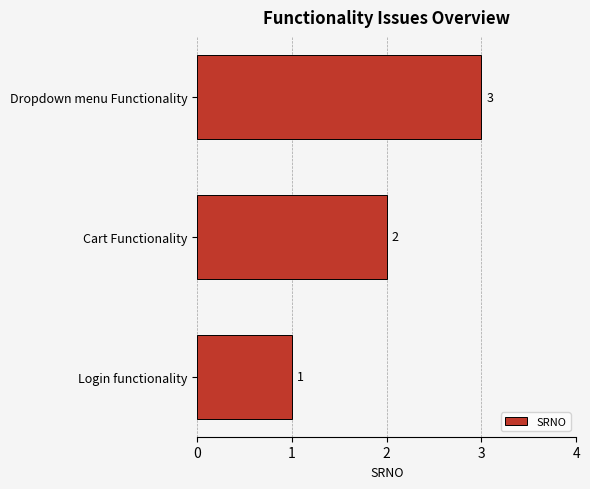

At which category does the chart reach its peak across all series?

Dropdown menu Functionality